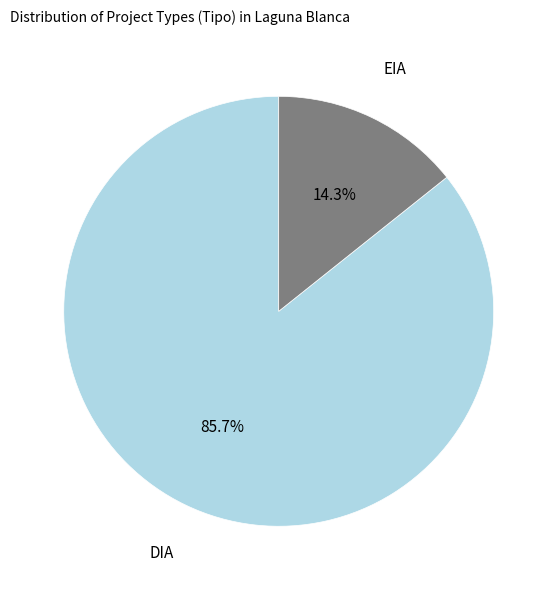

Which category has the biggest portion of the pie?

DIA